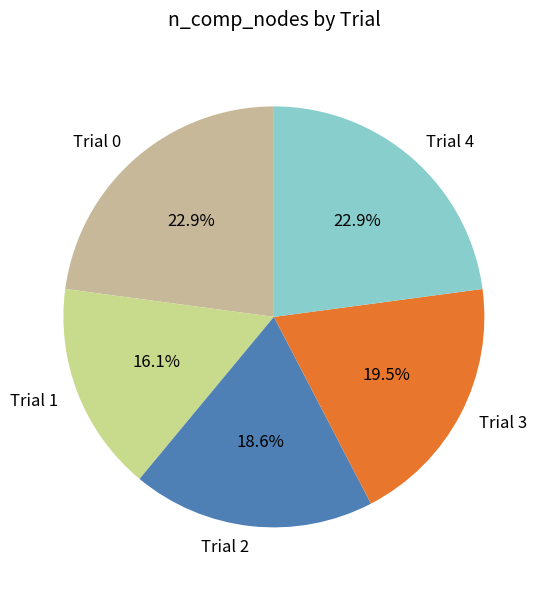

What is the smallest slice in the pie chart?

Trial 1